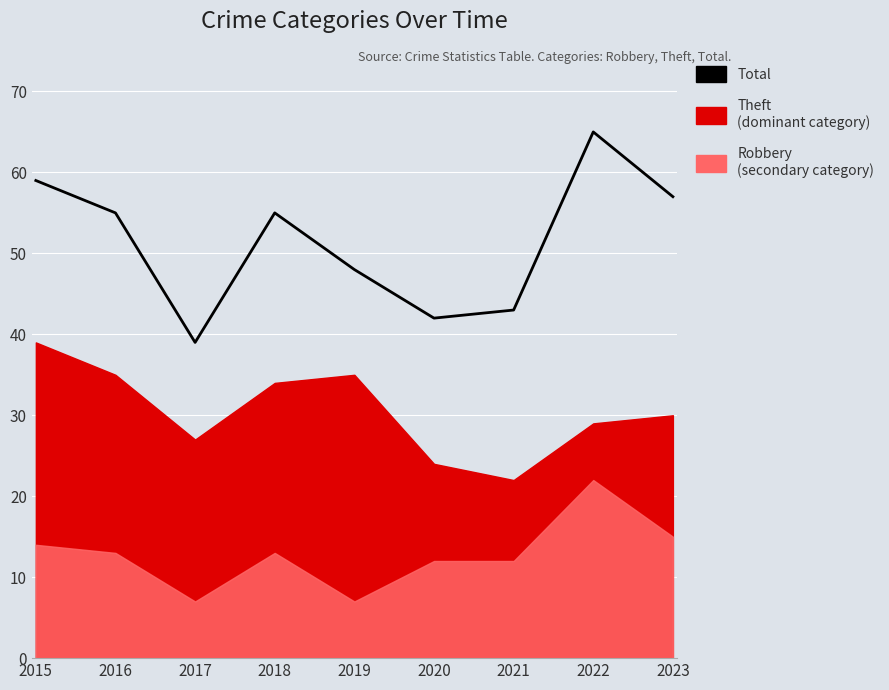

List the labels in order of value, smallest first.

2017, 2020, 2021, 2019, 2016, 2018, 2023, 2015, 2022